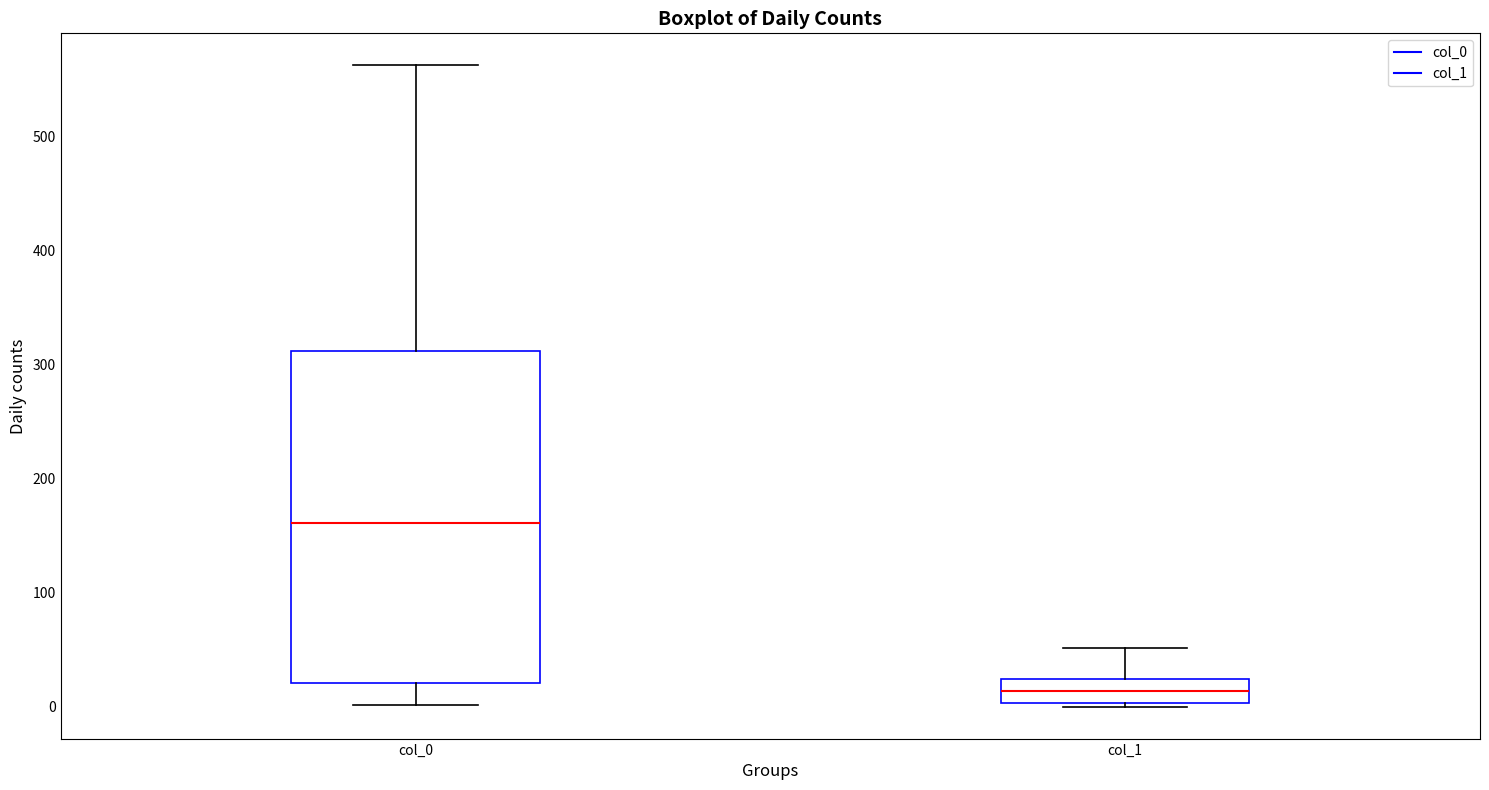

Reading left to right, read every box against the y-axis: the position of its median line, the range the box covers, and the ends of its whiskers. The values are not printed on the chart, so give them approximately, as read against the axis.

col_0: median 160, box 20 to 310, whiskers 0 to 560
col_1: median 10, box 0 to 20, whiskers 0 to 50